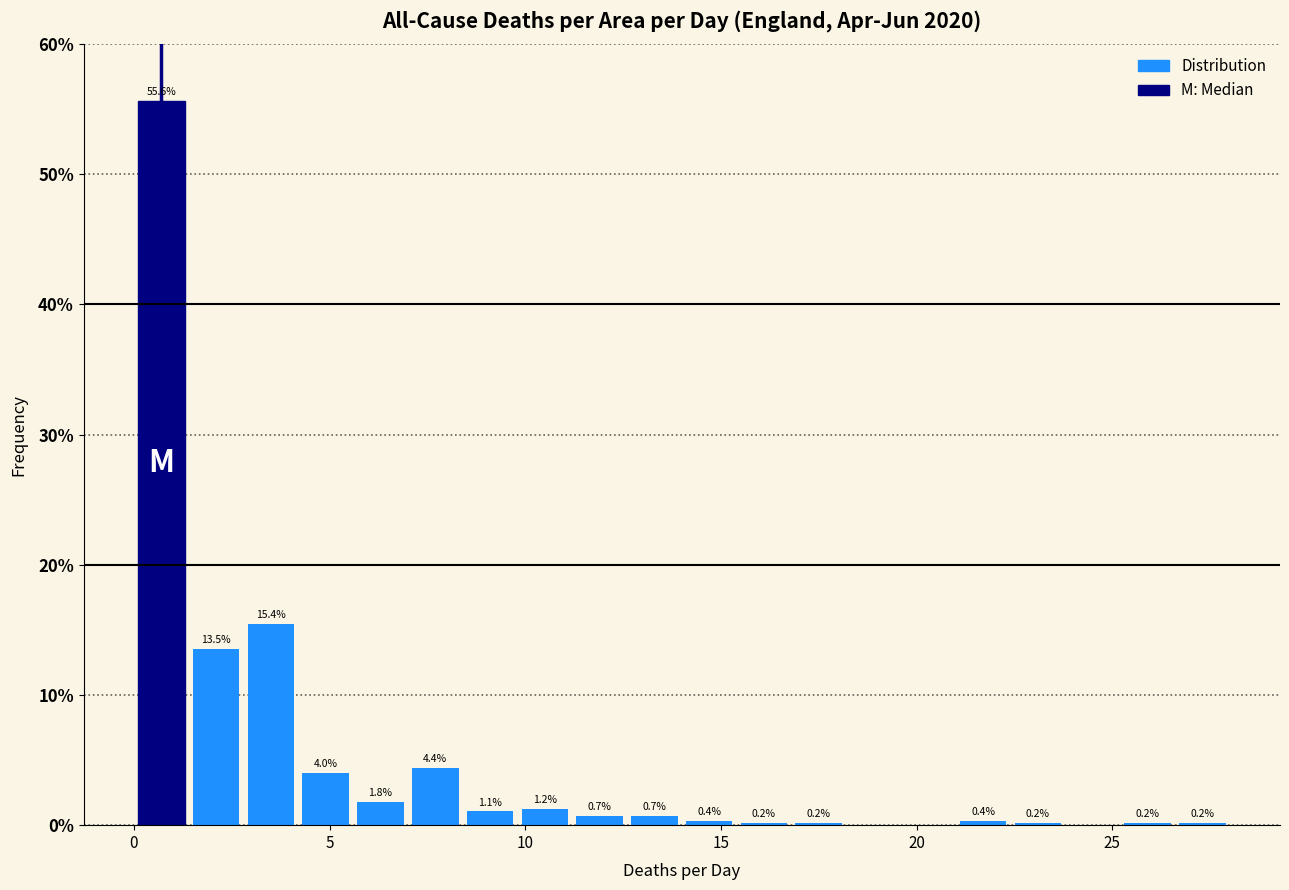

Read against the x-axis, roughly where is the centre of the tallest bar?

0.5